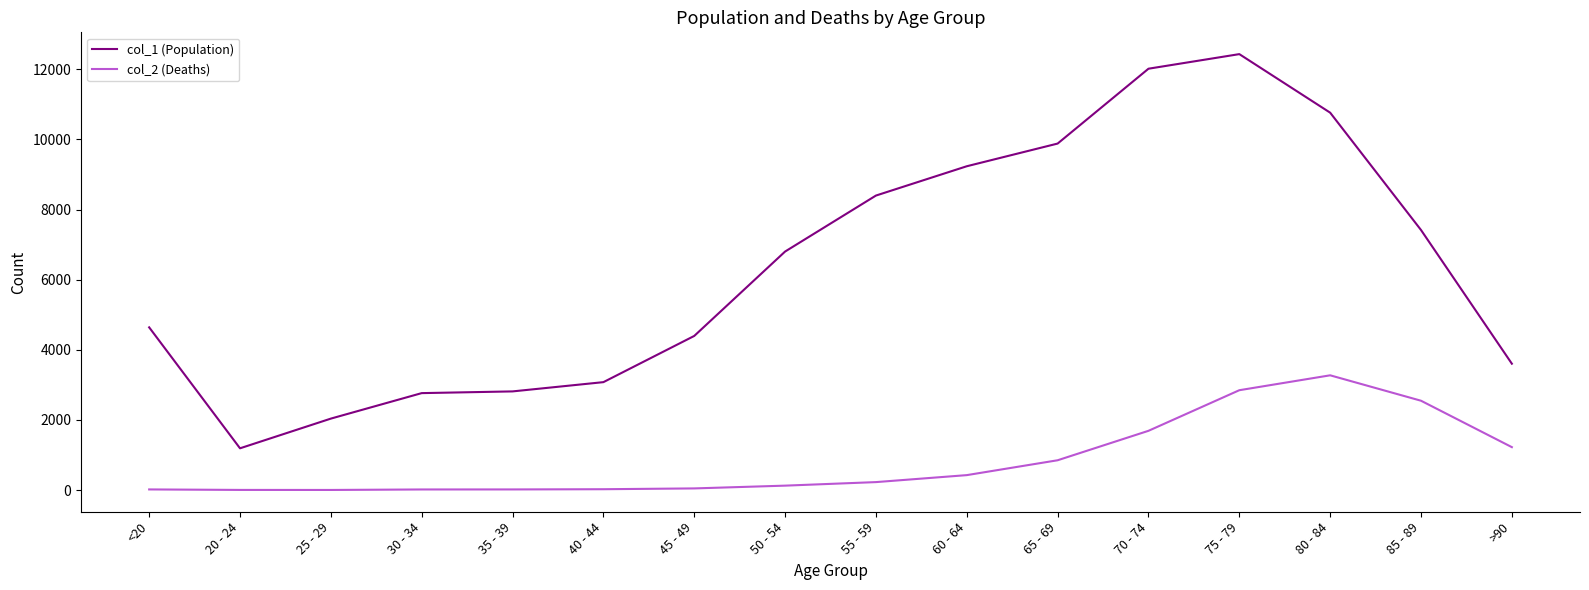

True or false: col_1 (Population) and col_2 (Deaths) cross at least once.

False